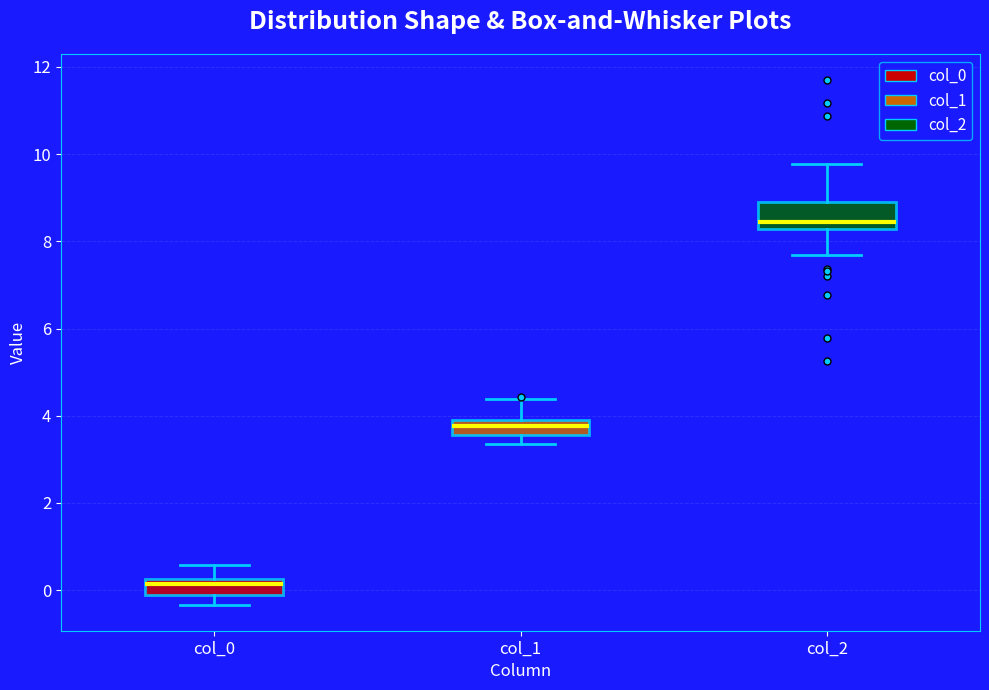

Which box's median line is the lowest?

col_0